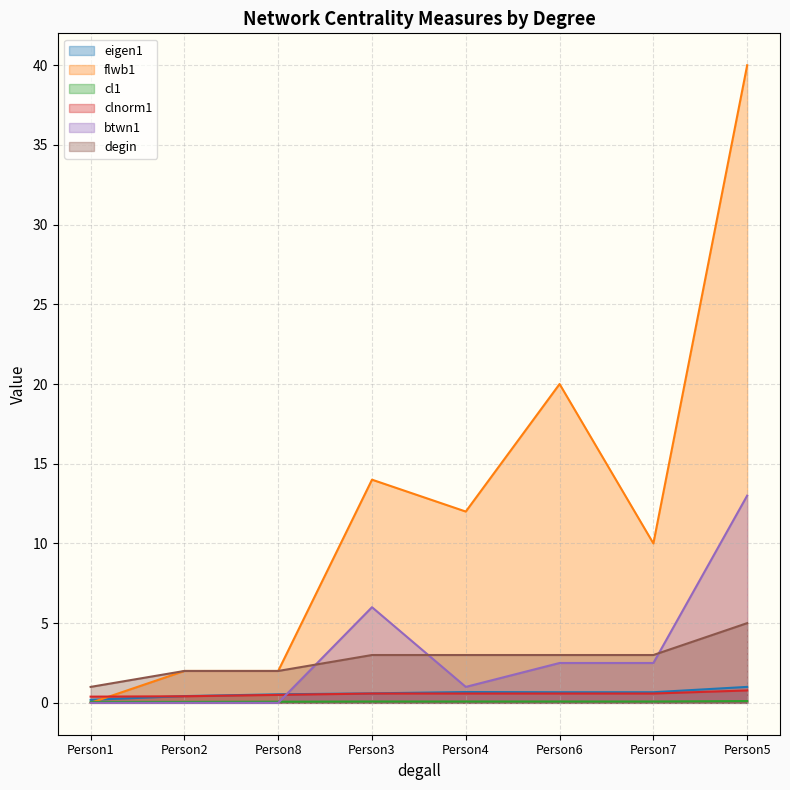

What is the minimum value for degin?

1.0